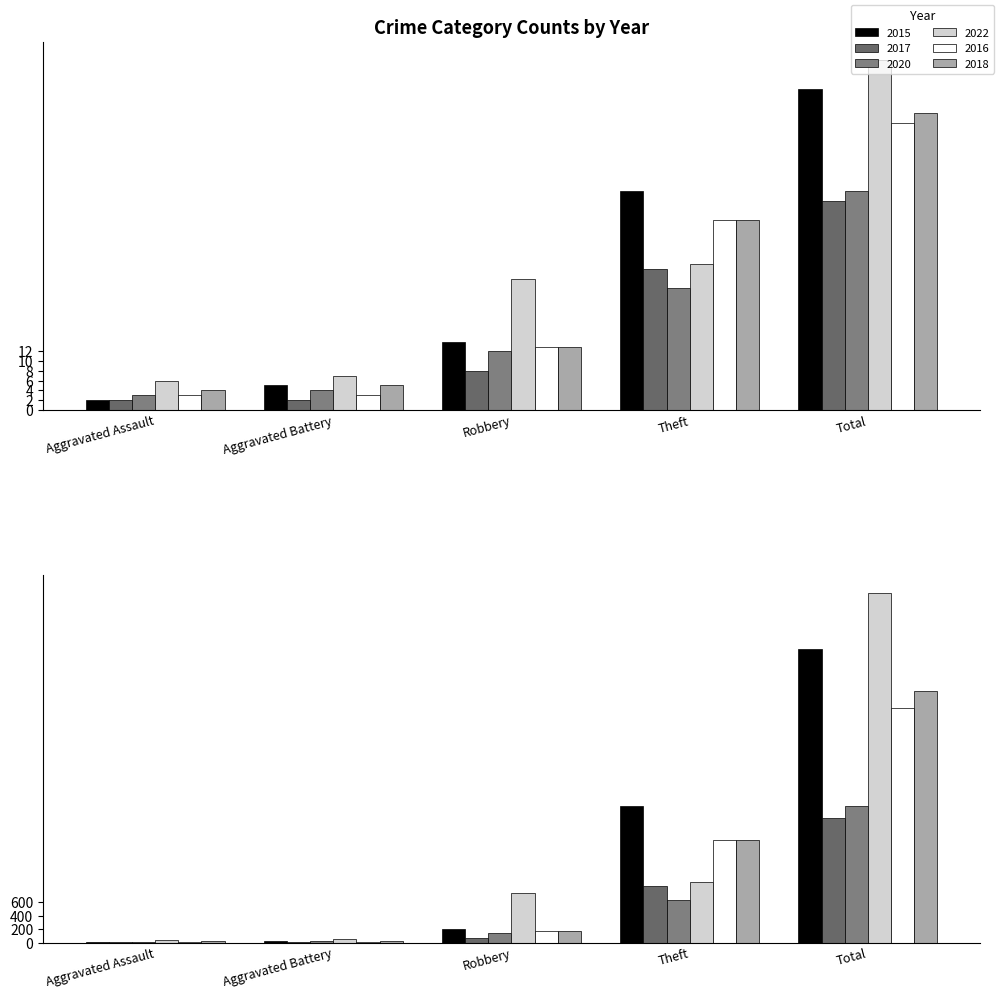

Rank the series at Aggravated Battery from highest to lowest value.

2022, 2015, 2018, 2020, 2016, 2017